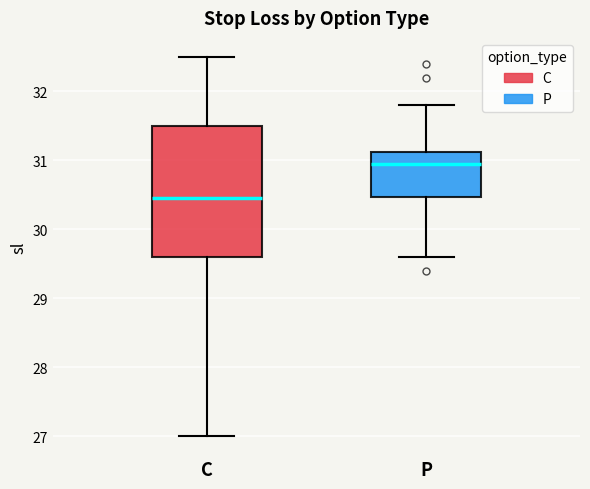

Comparing the boxes themselves (not the whiskers), which one is the tallest?

C